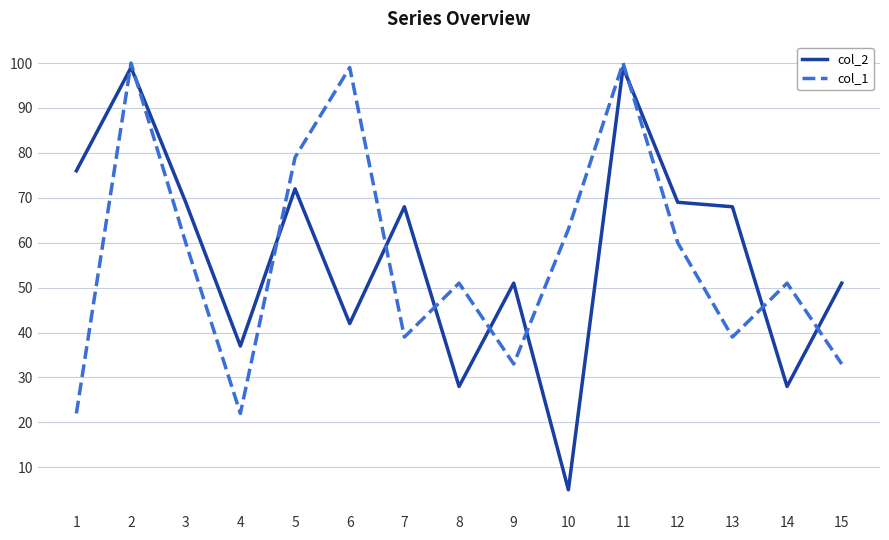

True or false: col_2 has more than 1 points higher than both neighbors.

True